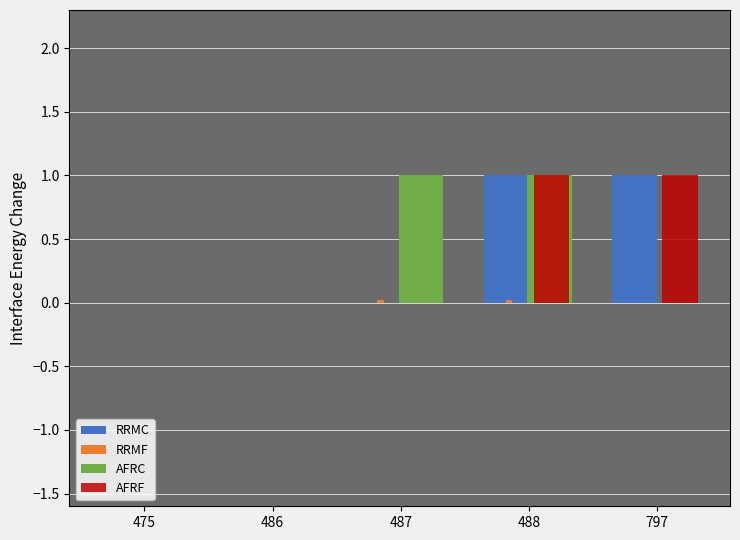

What is the maximum value shown in the chart?

1.0